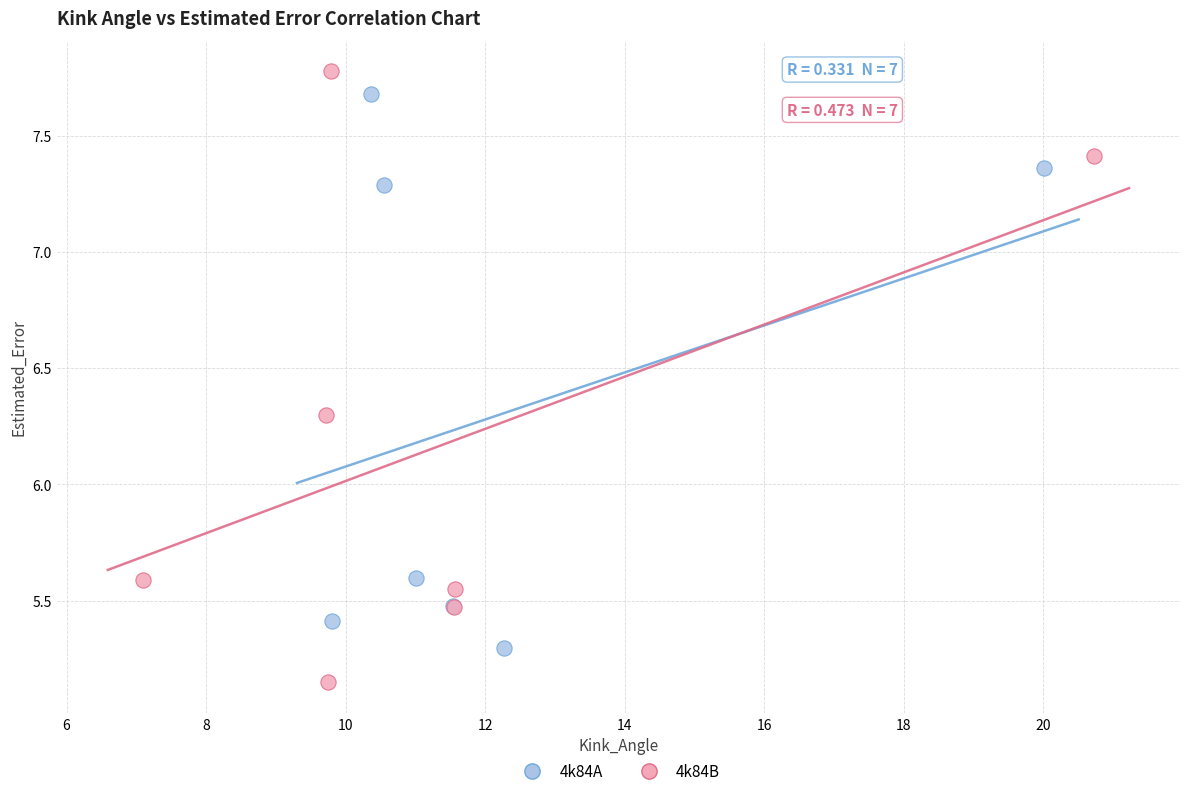

Which series contains the lowest Y value?

4k84B